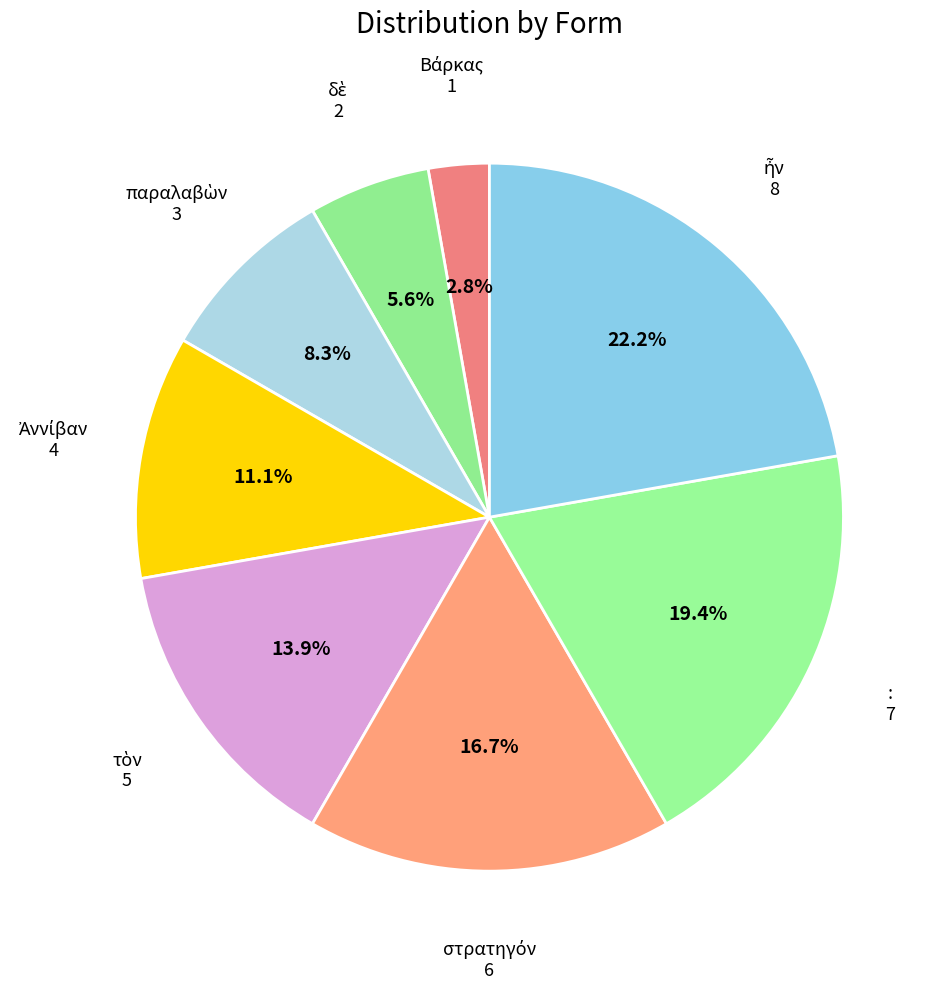

Is there any slice that represents more than half of the pie?

No